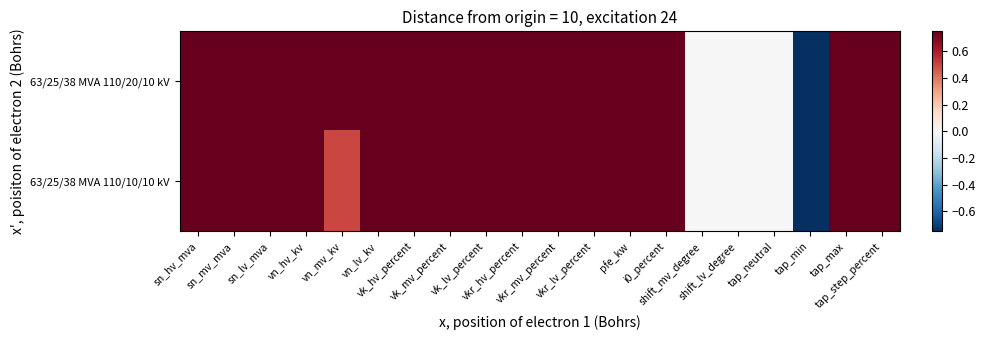

What is the greatest value displayed?

1.0